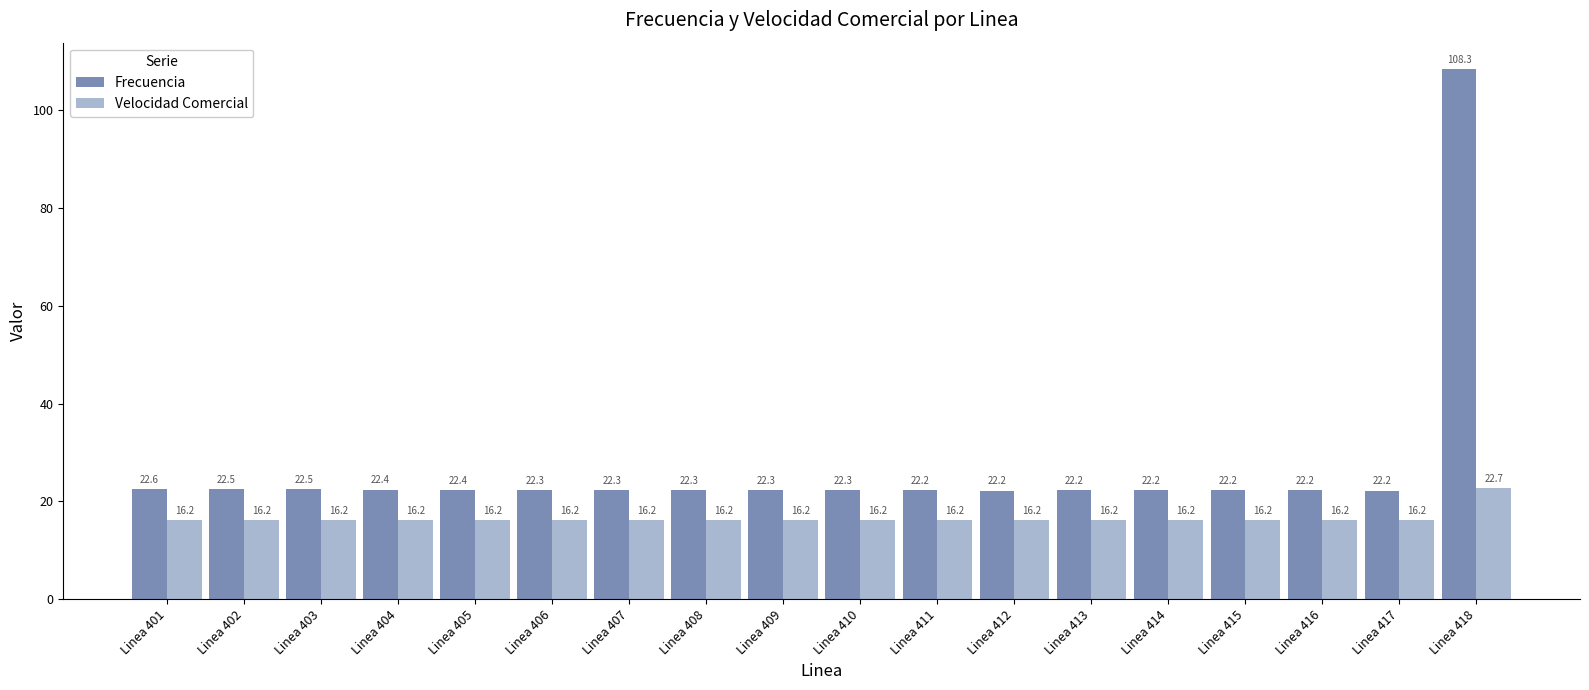

True or false: Frecuencia has a value of 22.3 at Linea 410.

True